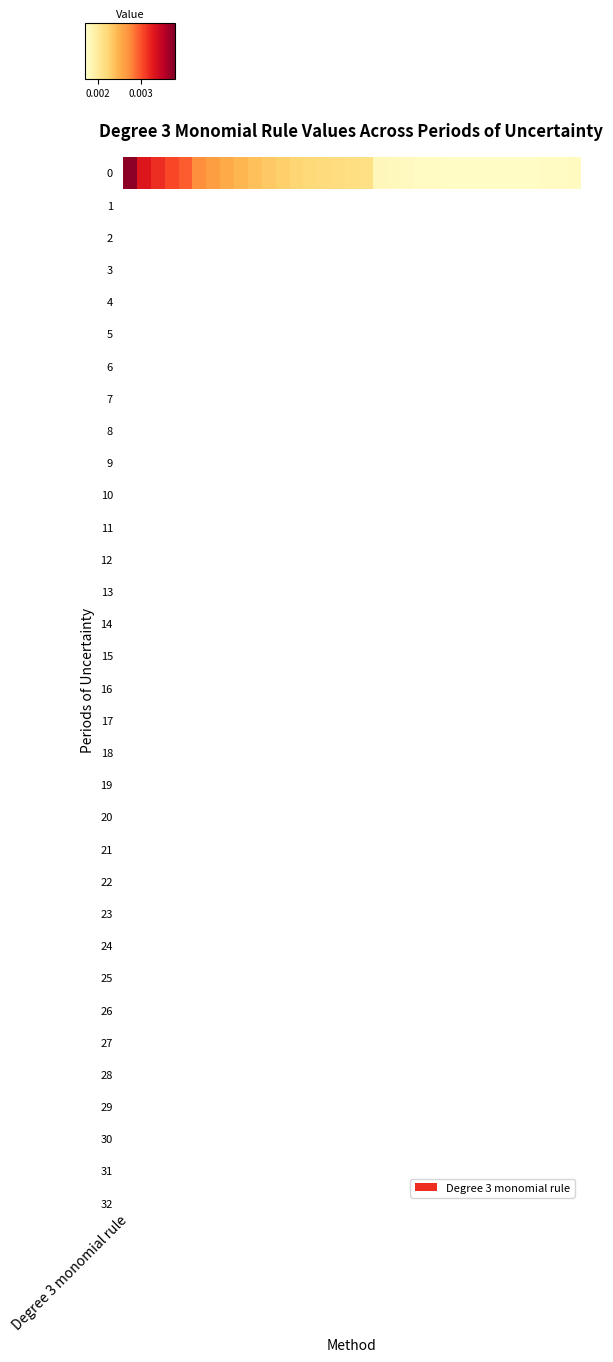

Count the values in the range 0 to 1.

33